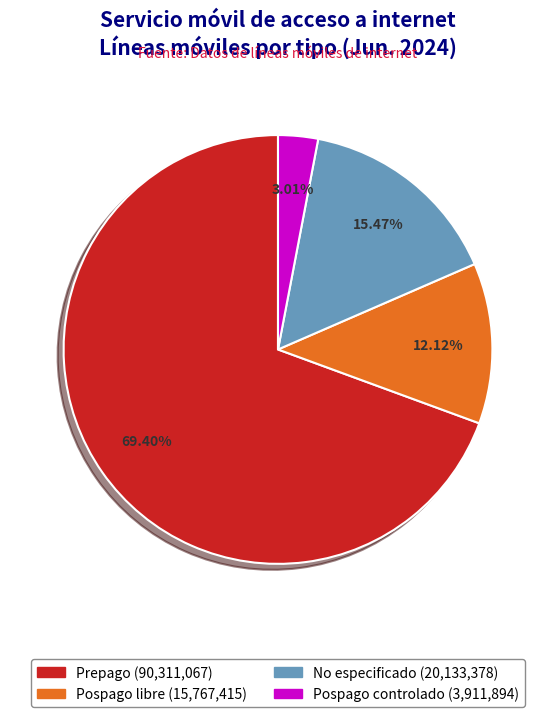

Is it true that No especificado is 15% of the pie?

True